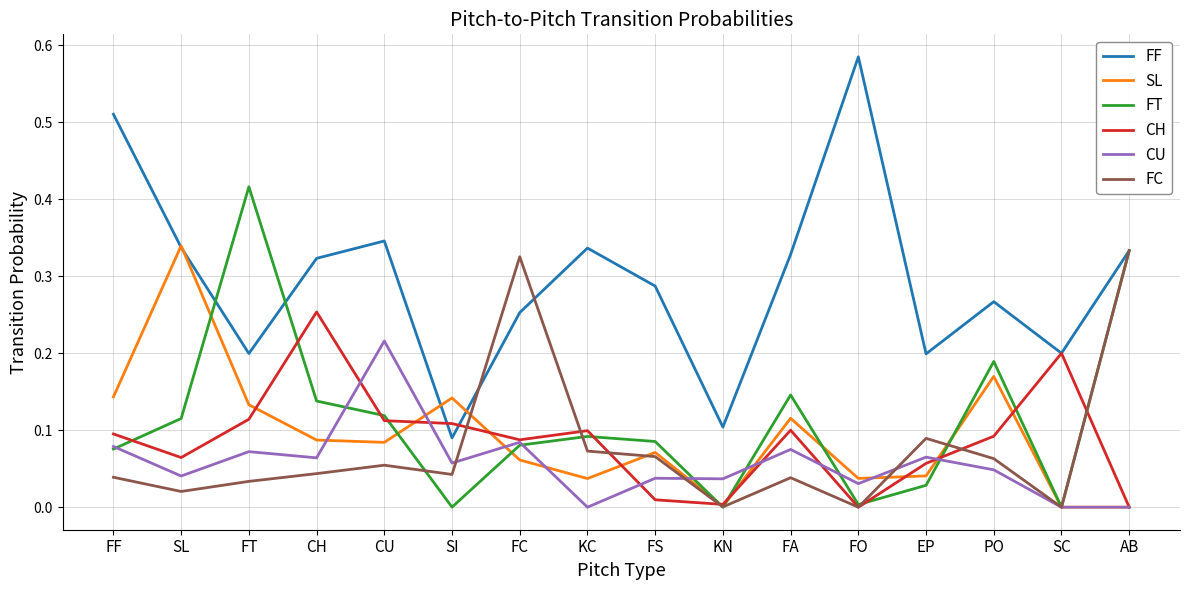

Count the number of data series in this chart.

6